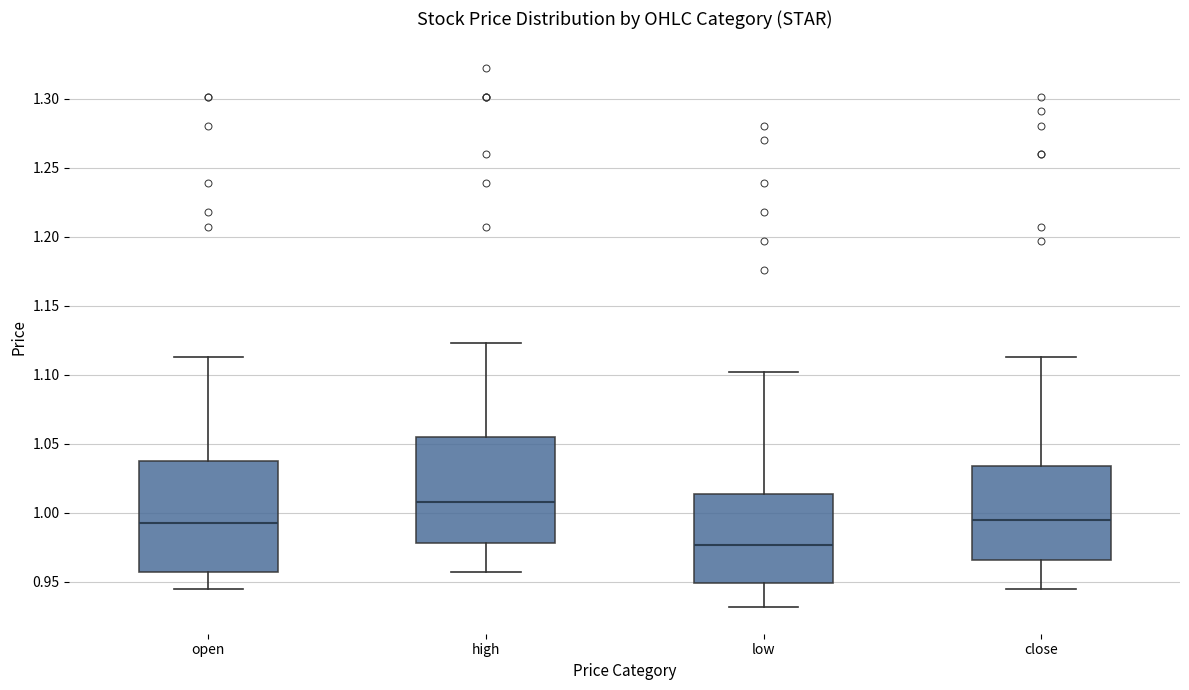

Reading left to right, transcribe this box plot: for each box, give where its median line is, the range the box spans, and where its two whiskers end, as read against the y-axis. The values are not printed on the chart, so give them approximately, as read against the axis.

open: median 0.995, box 0.955 to 1.035, whiskers 0.945 to 1.115
high: median 1.010, box 0.980 to 1.055, whiskers 0.955 to 1.125
low: median 0.975, box 0.950 to 1.015, whiskers 0.930 to 1.100
close: median 0.995, box 0.965 to 1.035, whiskers 0.945 to 1.115